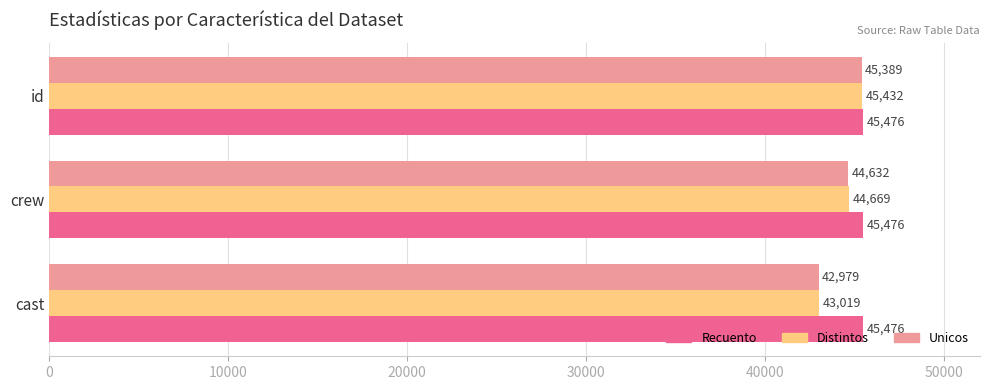

Count the Unicos values in the range 42979 to 45389.

3